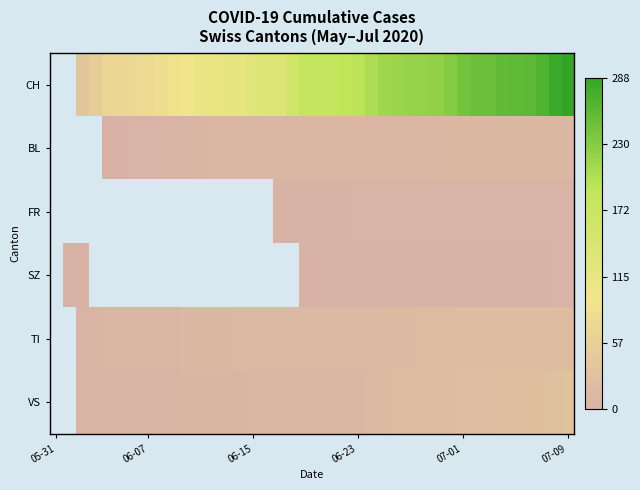

Which series has the largest total across all categories?

CH